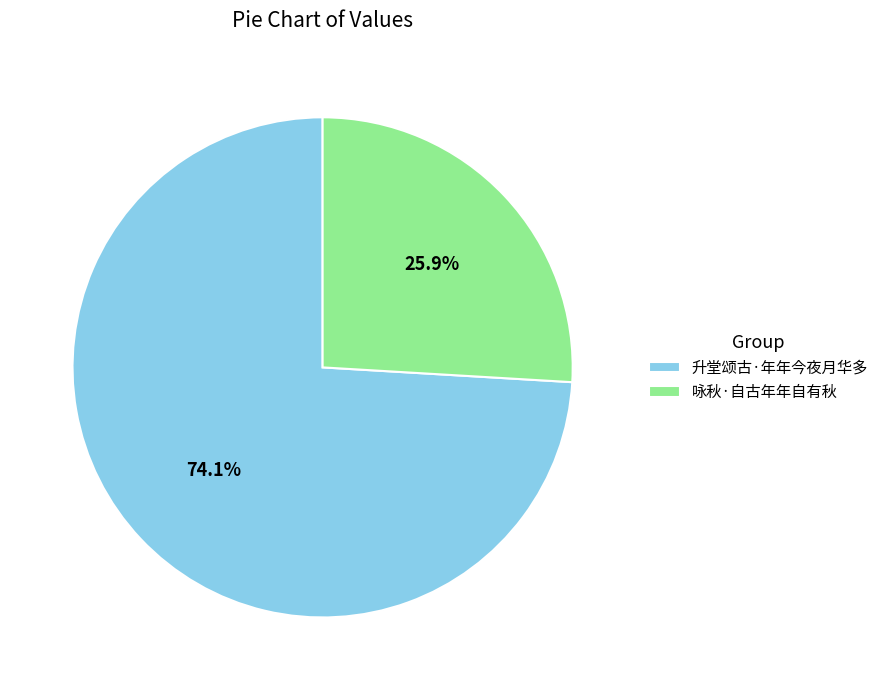

Rank the categories by value from lowest to highest.

咏秋·自古年年自有秋, 升堂颂古·年年今夜月华多